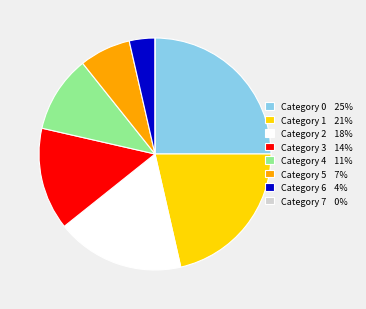

Is there any slice that represents more than half of the pie?

No